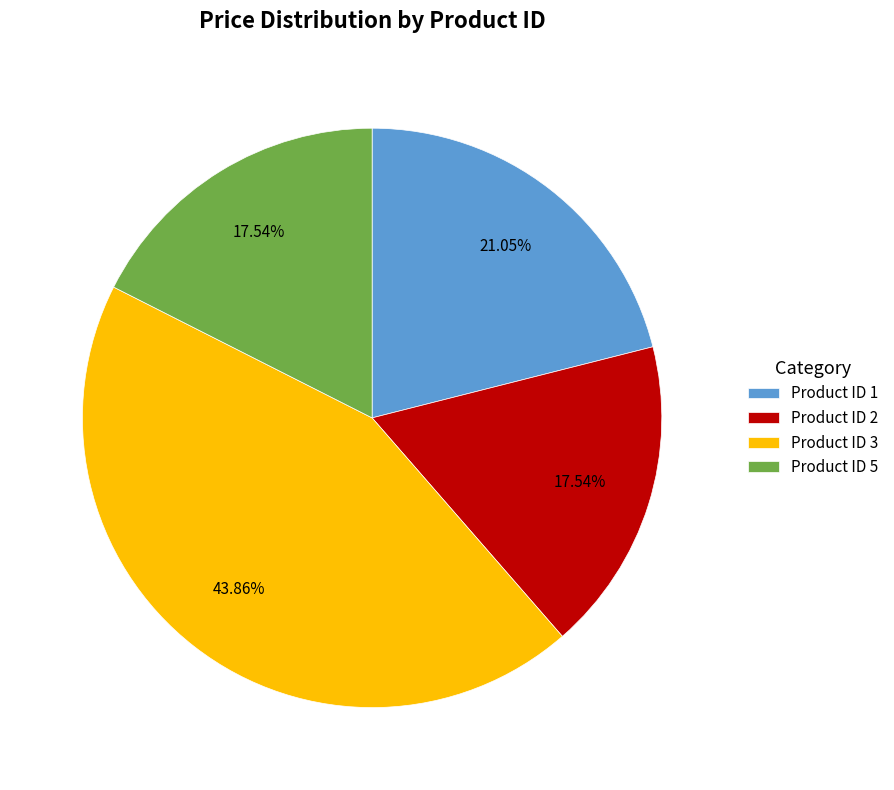

Combined, do Product ID 5 and Product ID 3 account for over 50%?

Yes